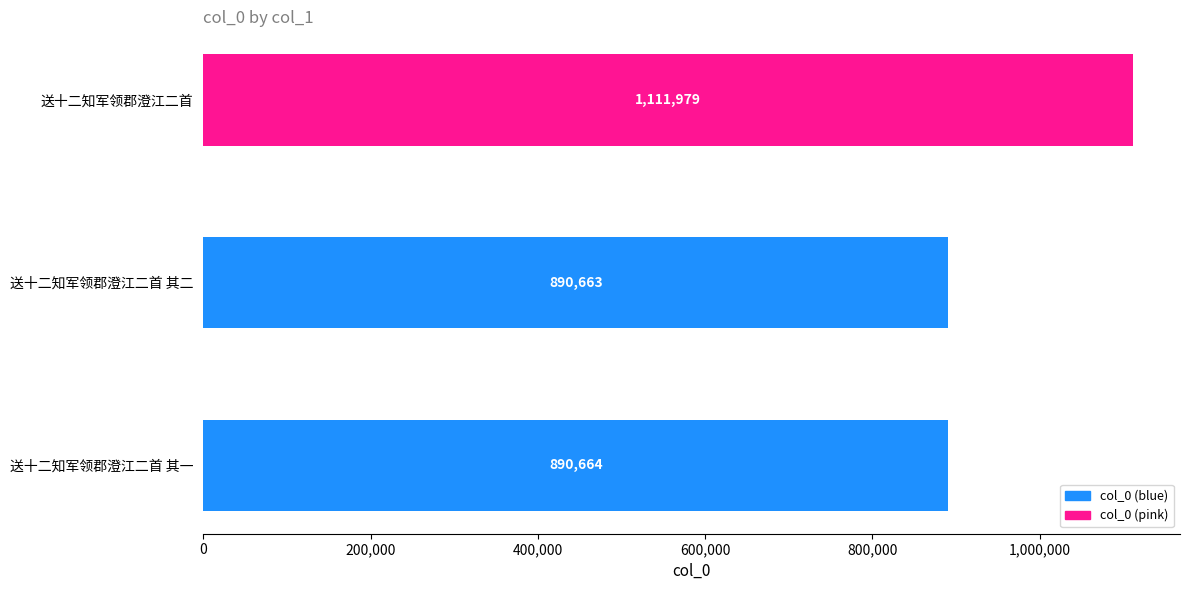

Between 送十二知军领郡澄江二首 其二 and 送十二知军领郡澄江二首 其一, which is larger?

送十二知军领郡澄江二首 其一